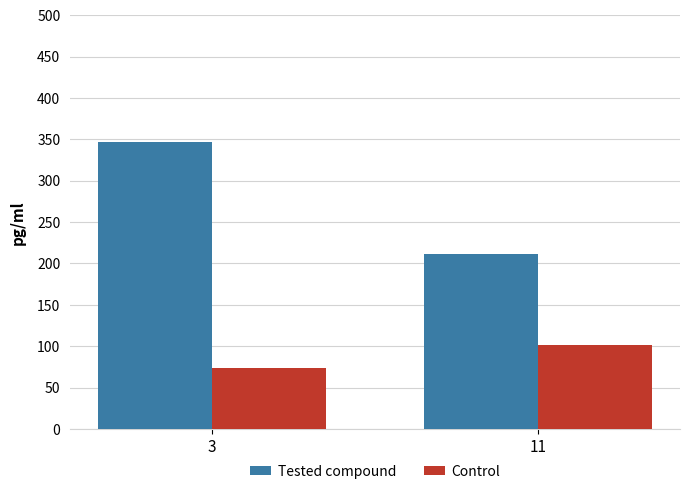

What is the sum of all Tested compound values?

558.3